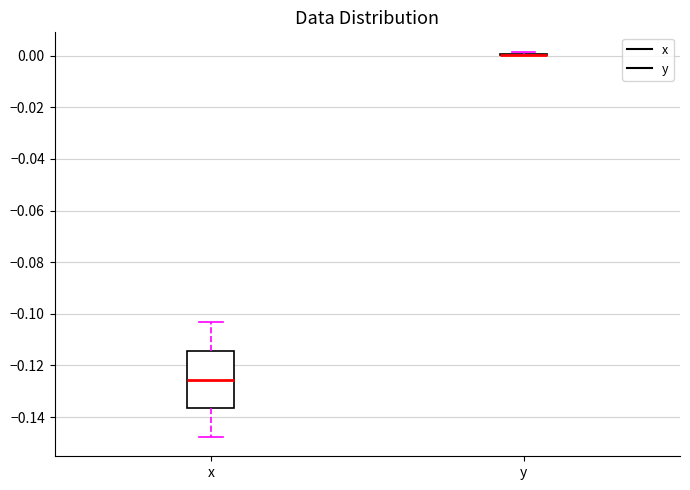

Reading left to right, transcribe this box plot: for each box, give where its median line is, the range the box spans, and where its two whiskers end, as read against the y-axis. The values are not printed on the chart, so give them approximately, as read against the axis.

x: median -0.126, box -0.136 to -0.114, whiskers -0.148 to -0.104
y: box collapsed to a line at 0.000, whiskers 0.000 to 0.002